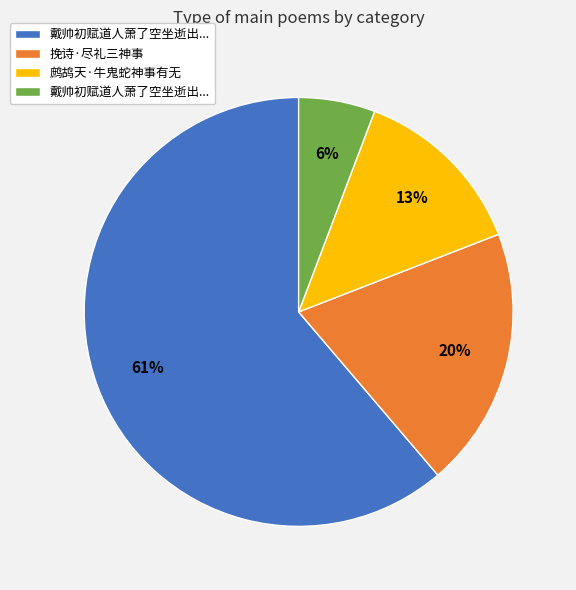

Does any single category account for the majority?

Yes